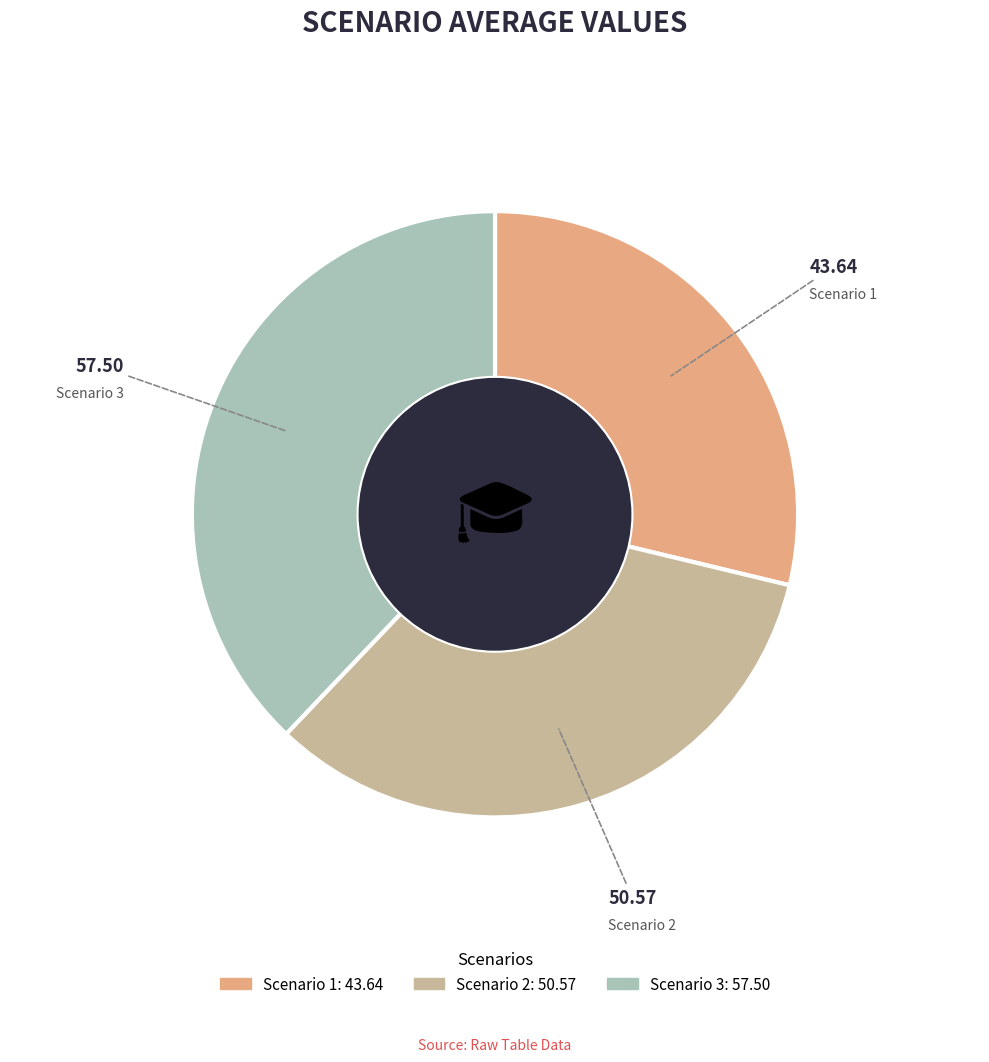

Is the sum of Scenario 1 and Scenario 3 greater than half?

Yes